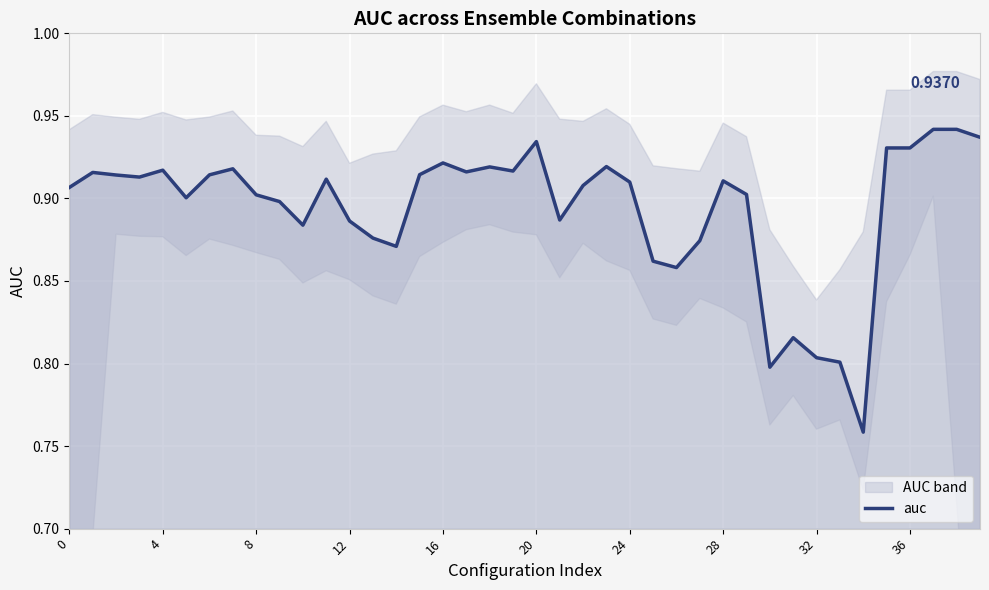

Reading left to right, extract all data points from this chart.

0.9	0.9	0.9	0.9	0.9	0.9	0.9	0.9	0.9	0.9	0.9	0.9	0.9	0.9	0.9	0.9	0.9	0.9	0.9	0.9	0.9	0.9	0.9	0.9	0.9	0.9	0.9	0.9	0.9	0.9	0.8	0.8	0.8	0.8	0.8	0.9	0.9	0.9	0.9	0.9